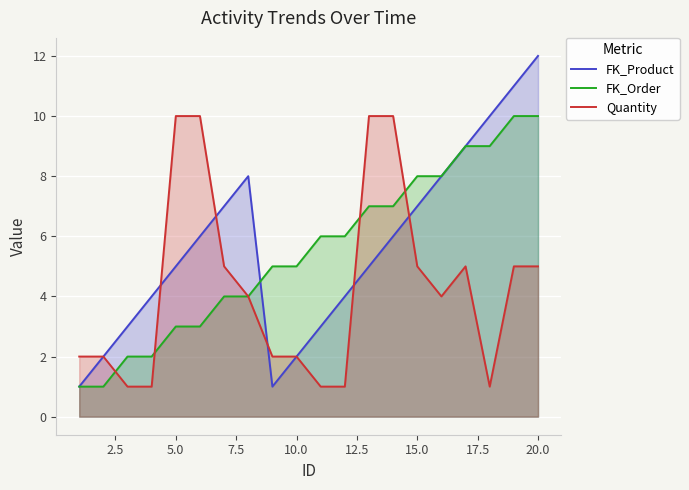

What is the maximum value for FK_Product?

12